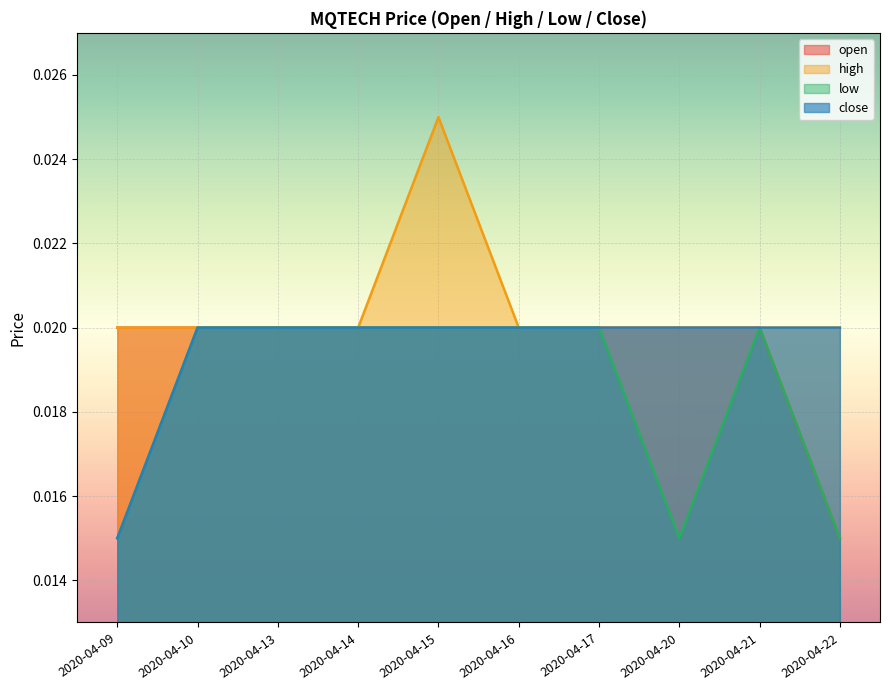

True or false: open and low cross at least once.

False